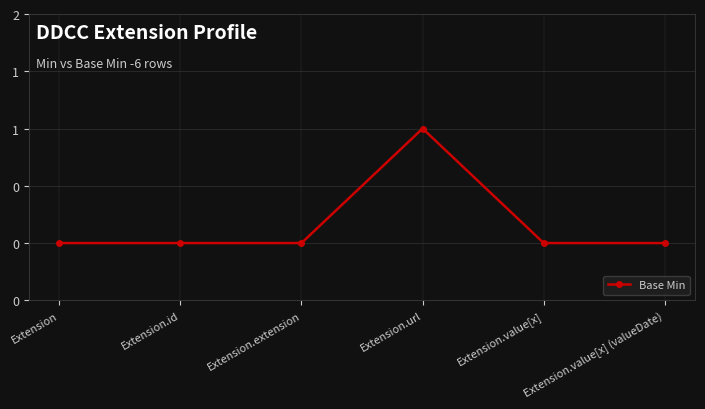

How many values are between 0 and 1?

6